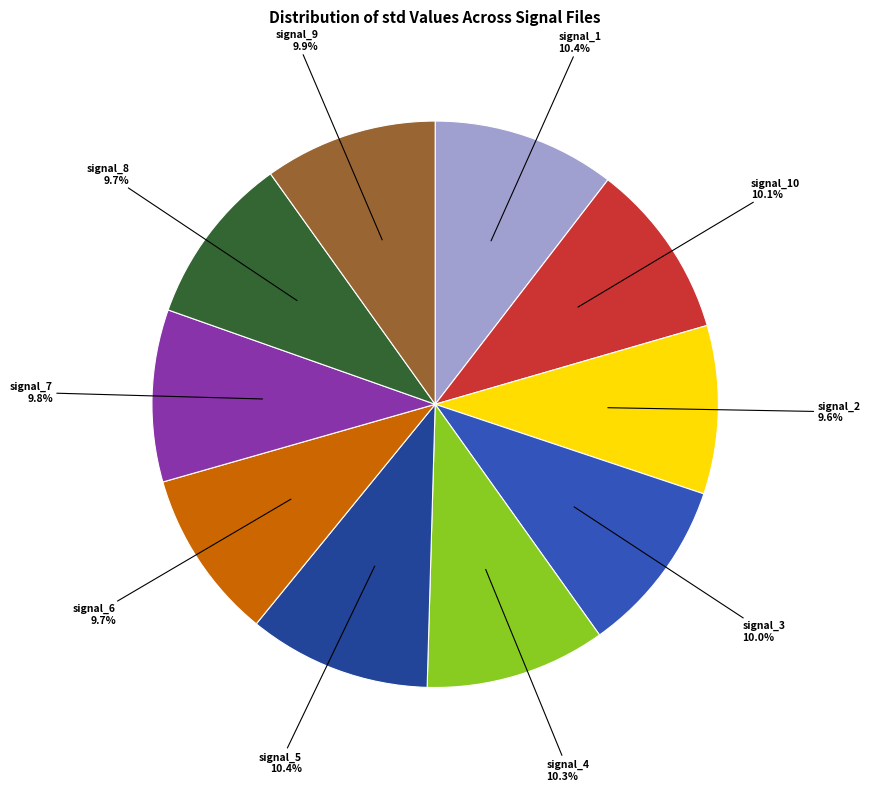

What is the total percentage of signal_9 9.9% and signal_3 10.0%?

19.9%